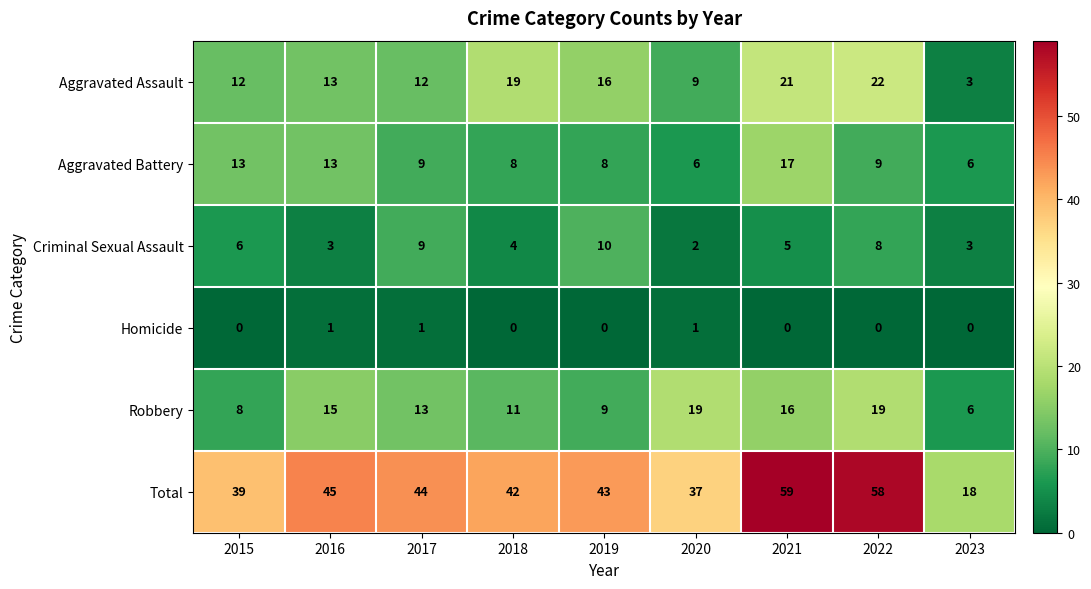

What is the average value of the Aggravated Assault series?

14